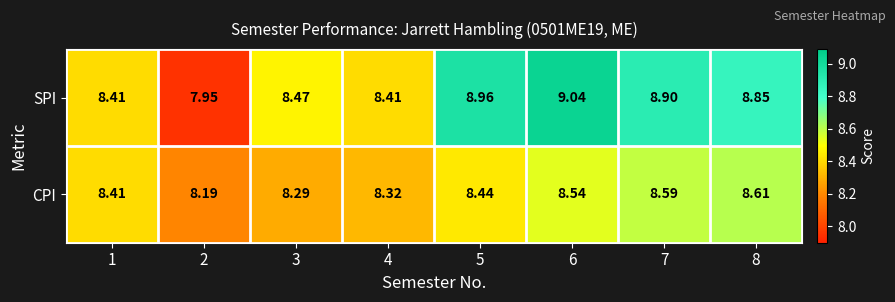

Which series changed the most between 5 and 6?

CPI